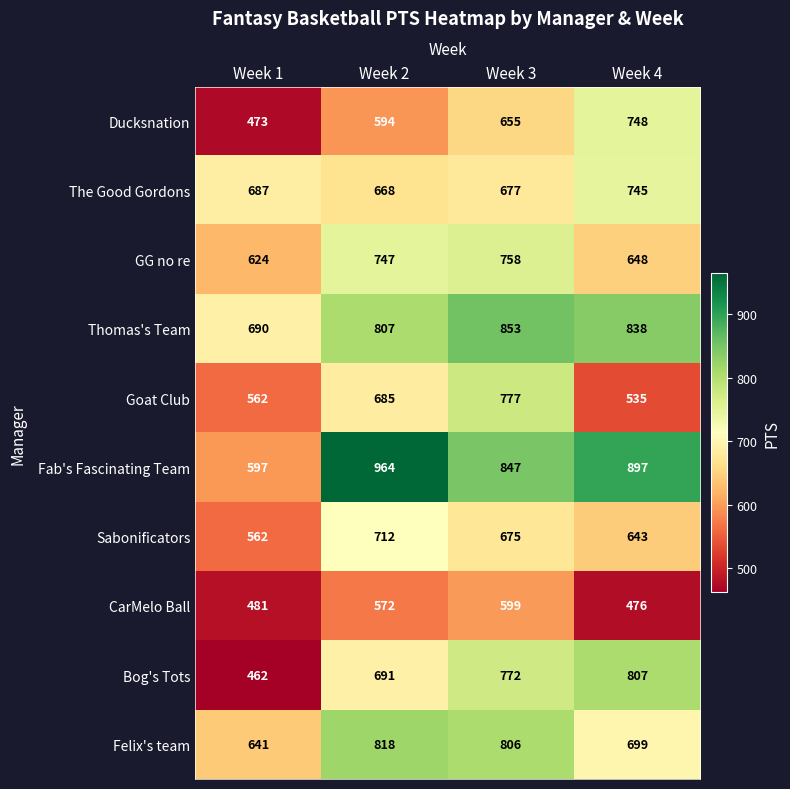

At which label is Felix's team closest to 729?

Week 4